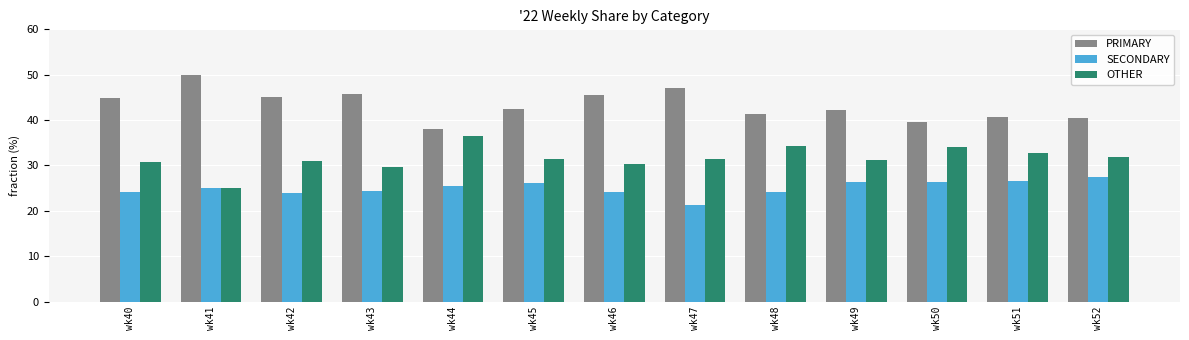

How many bars are there in each group?

3